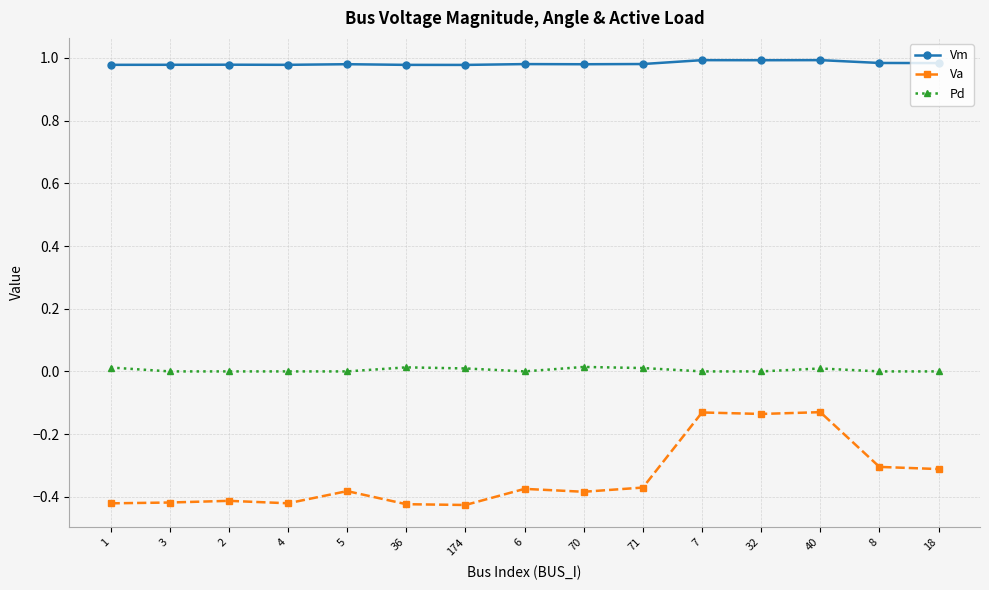

What is the label of the 14th point from the right?

3